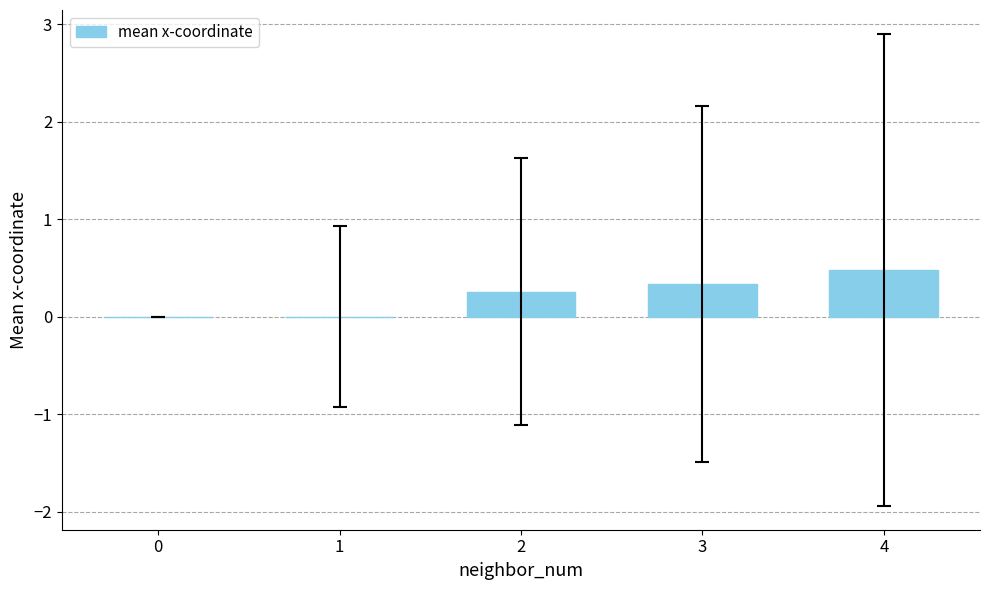

Which label corresponds to the largest value in the chart?

4